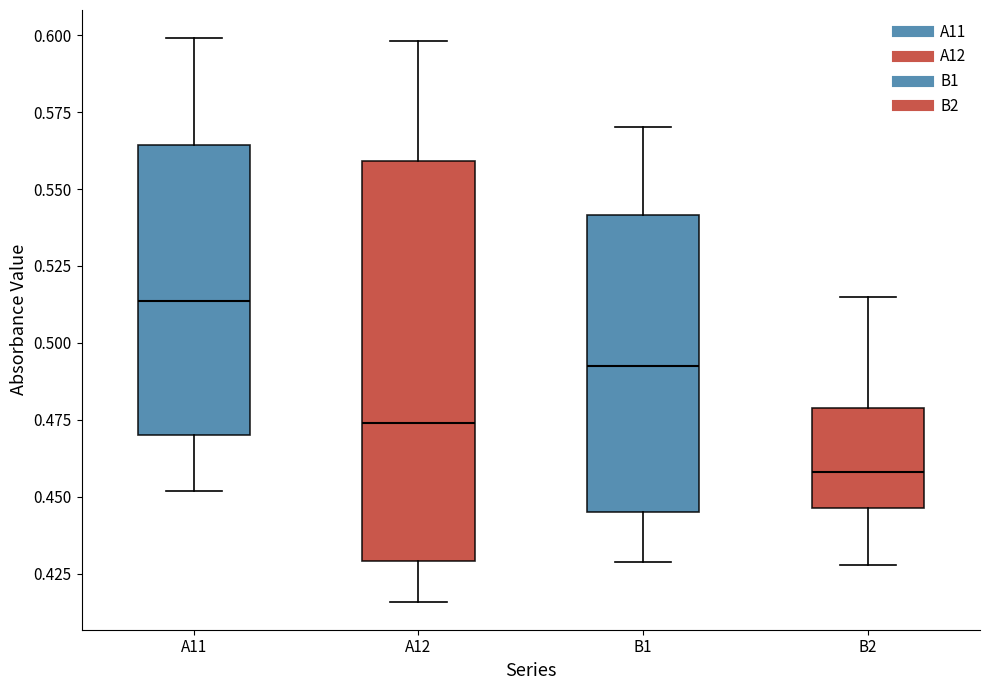

Reading left to right, read every box against the y-axis: the position of its median line, the range the box covers, and the ends of its whiskers. The values are not printed on the chart, so give them approximately, as read against the axis.

A11: median 0.515, box 0.470 to 0.565, whiskers 0.450 to 0.600
A12: median 0.475, box 0.430 to 0.560, whiskers 0.415 to 0.600
B1: median 0.495, box 0.445 to 0.540, whiskers 0.430 to 0.570
B2: median 0.460, box 0.445 to 0.480, whiskers 0.430 to 0.515